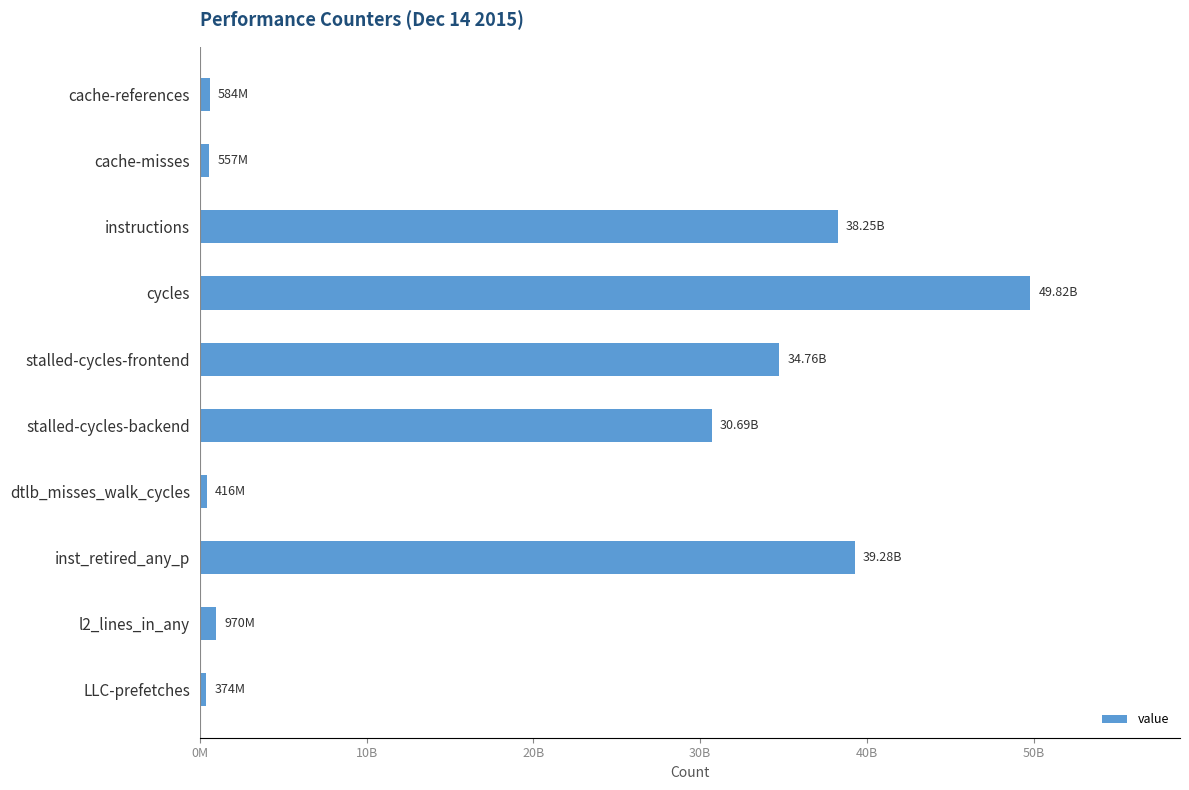

Are the bars horizontal?

Yes